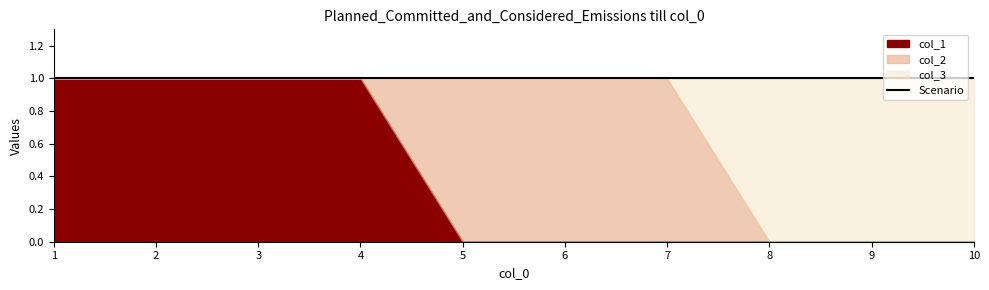

Reading left to right, list all the values displayed in this chart.

col_1: 1	1	1	1	0	0	0	0	0	0
col_2: 0	0	0	0	1	1	1	0	0	0
col_3: 0	0	0	0	0	0	0	1	1	1